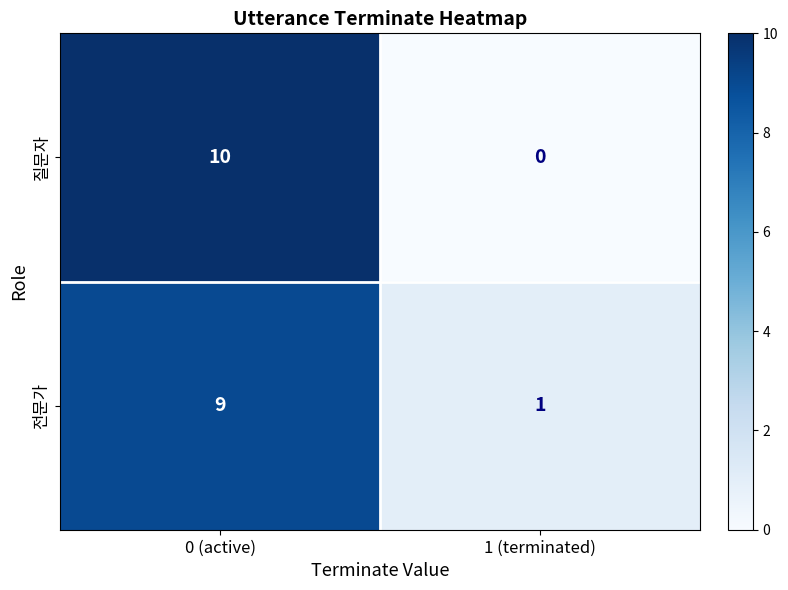

How many values in the 전문가 series are below 9?

1